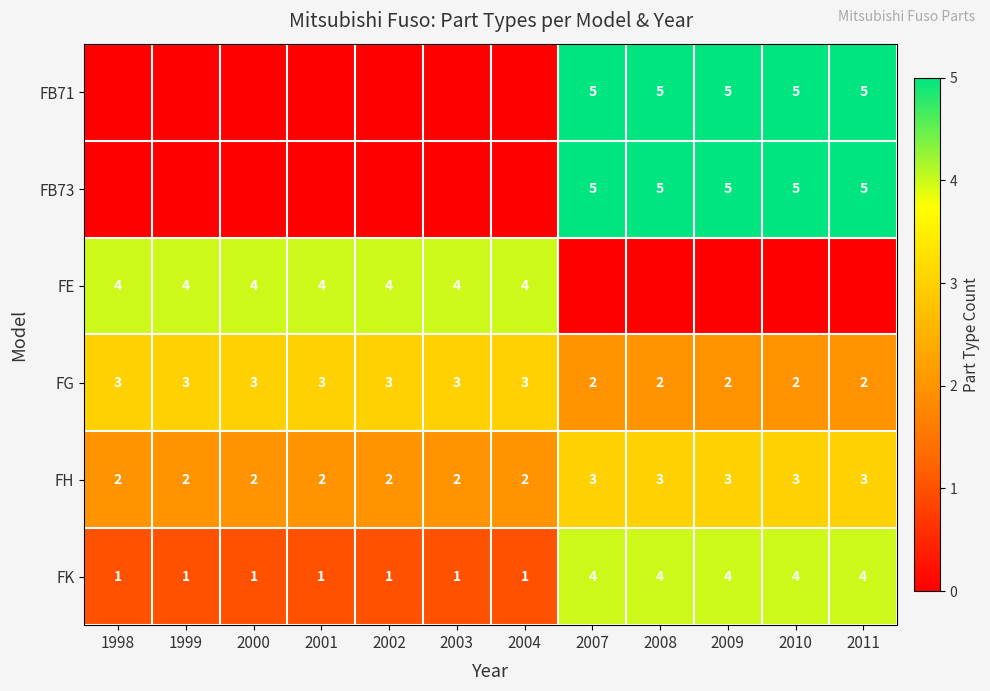

What is the sum of all FK values?

27